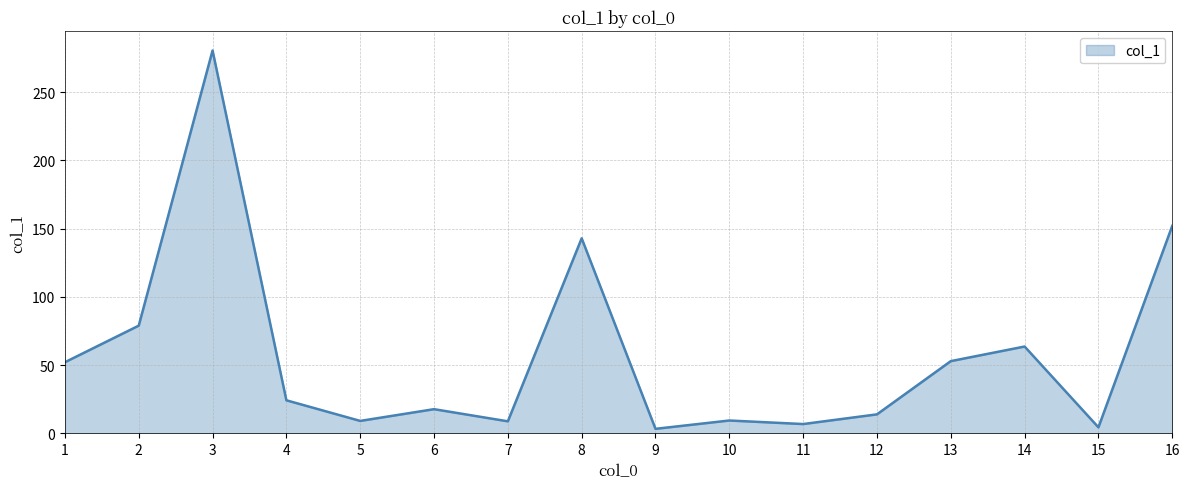

What is the difference between the maximum and minimum values?

277.2